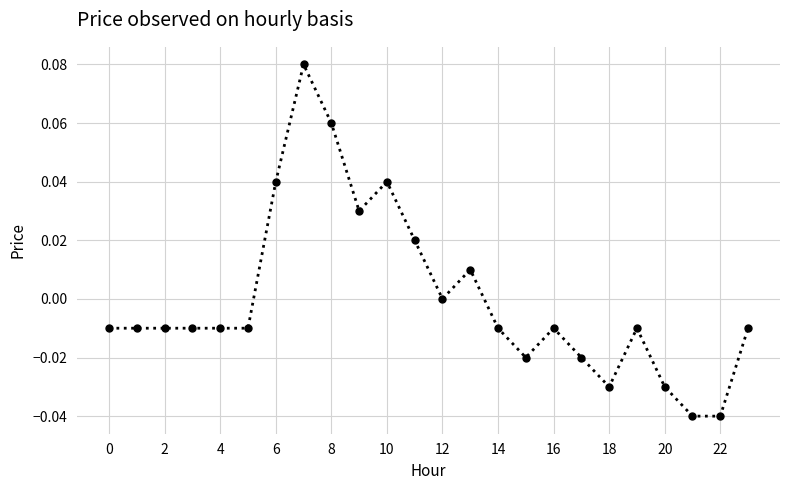

Does the chart display data point markers on the line(s)?

Yes